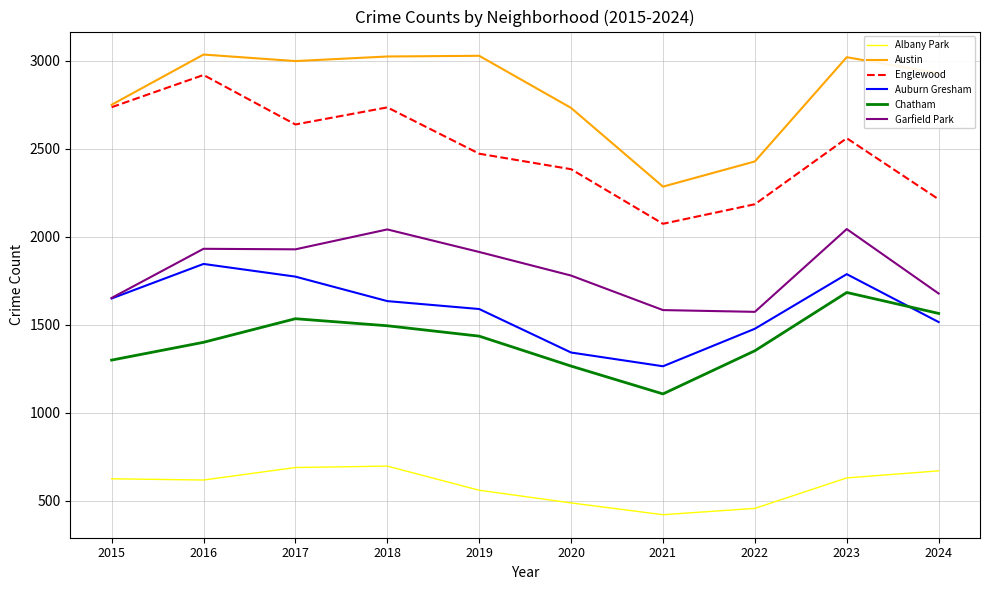

True or false: Austin and Auburn Gresham intersect in this chart.

False